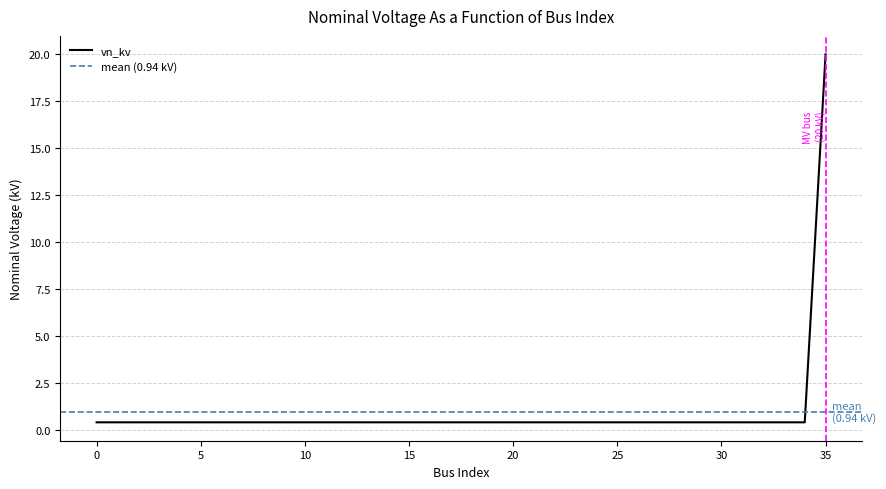

What is the maximum value shown in the chart?

20.0